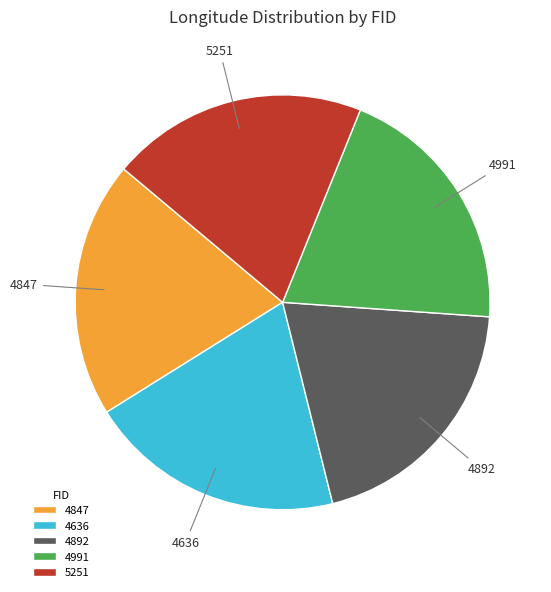

Is 4892 the majority of the pie?

No